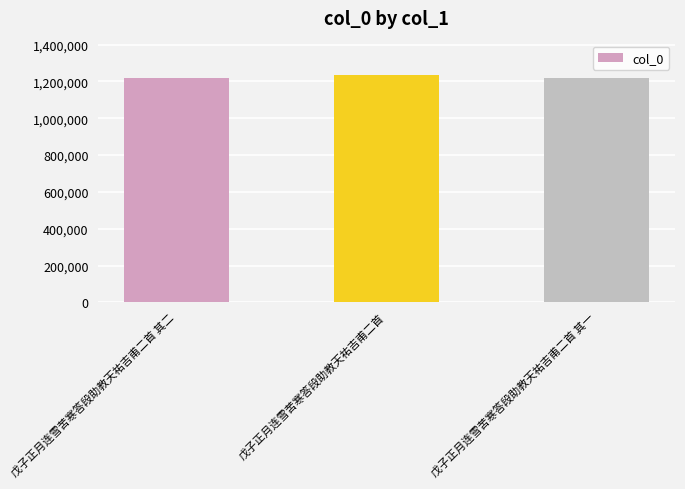

What is the maximum value shown in the chart?

1236075